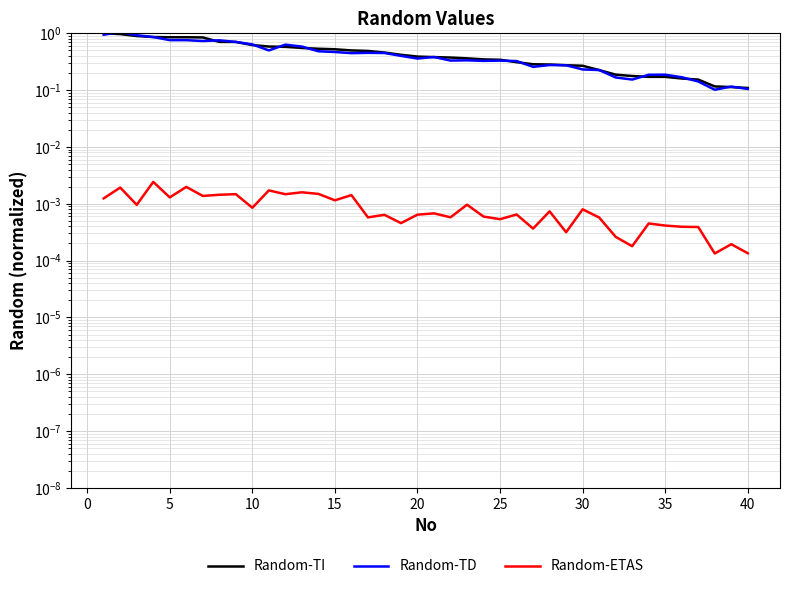

At which label does Random-TI reach its minimum?

40